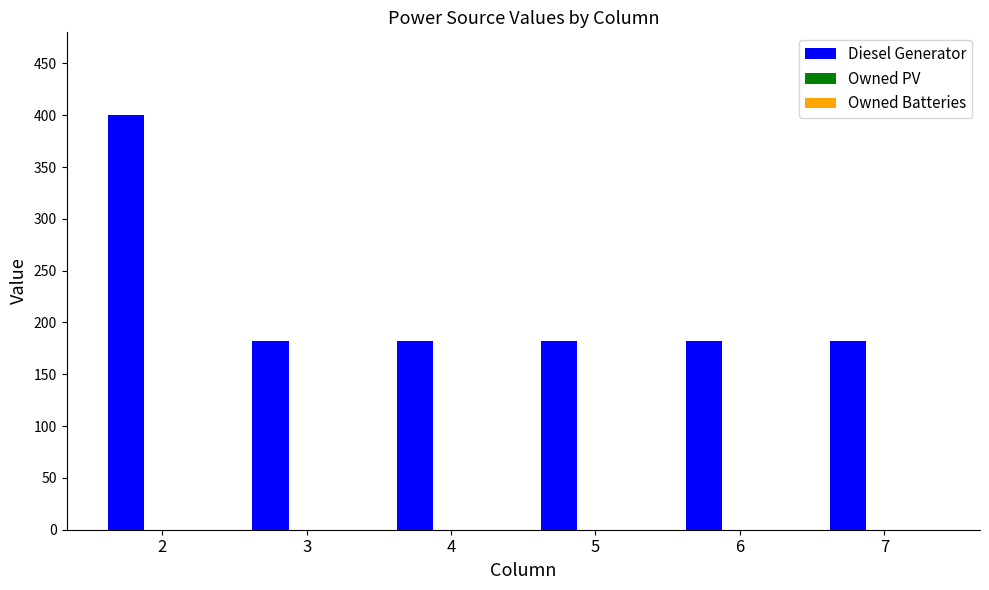

How many bars are there in total?

6